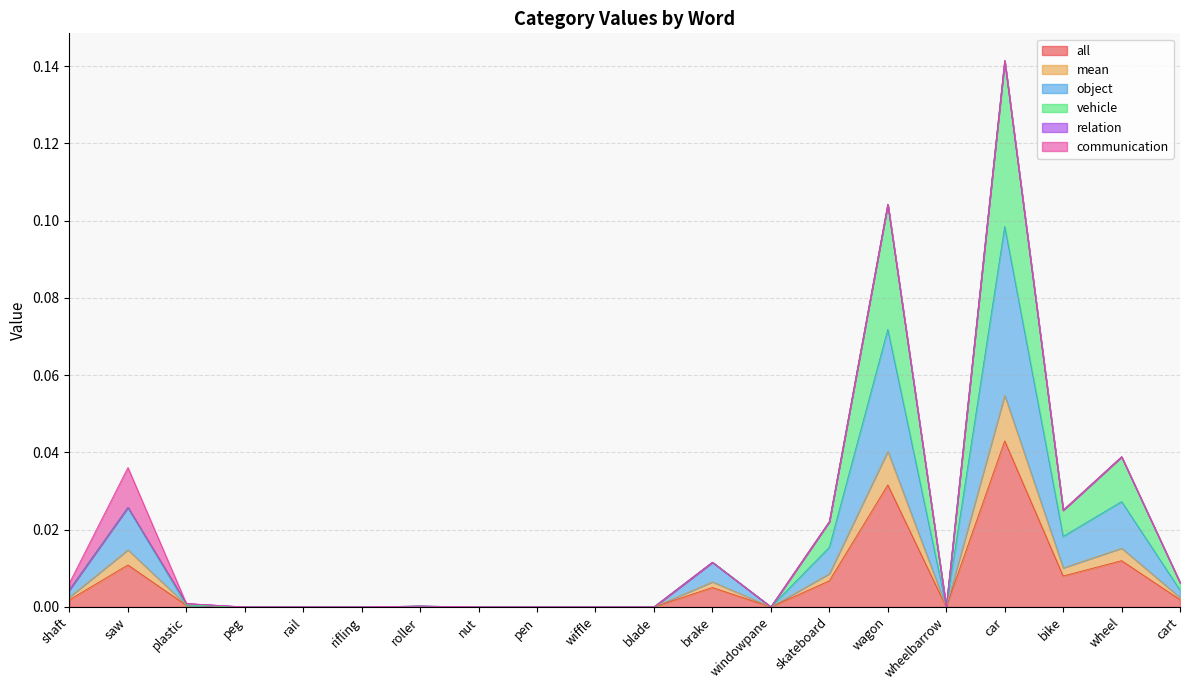

At which label is mean closest to 0?

peg